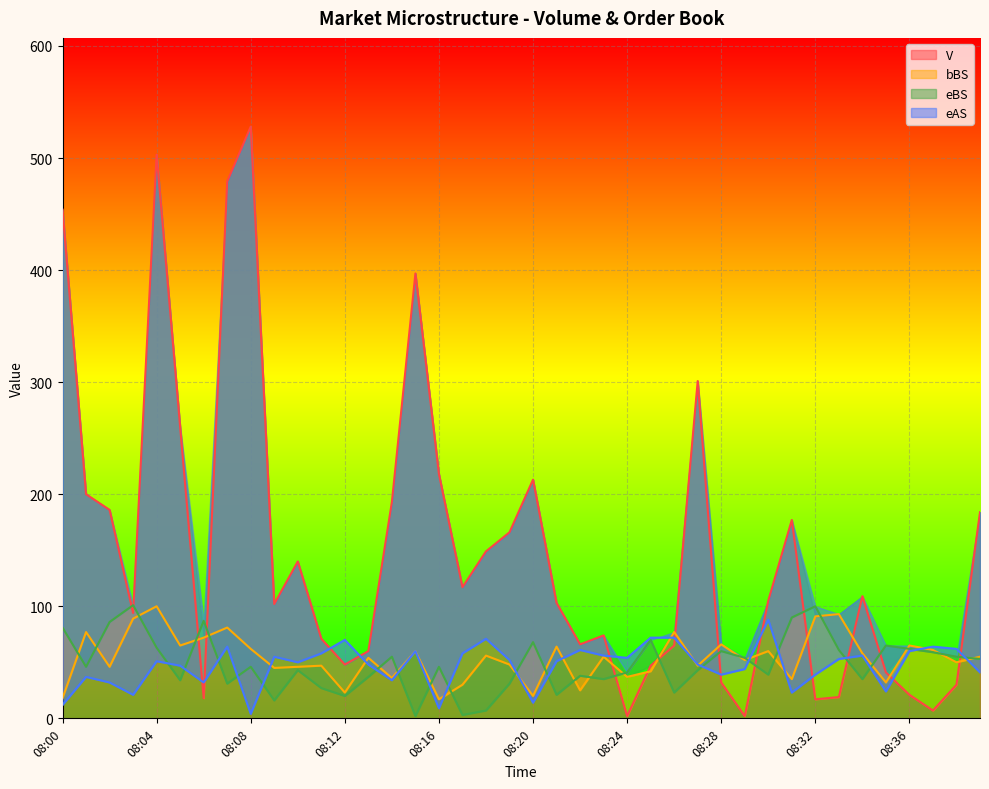

How many interior local valleys does the eAS series have?

11